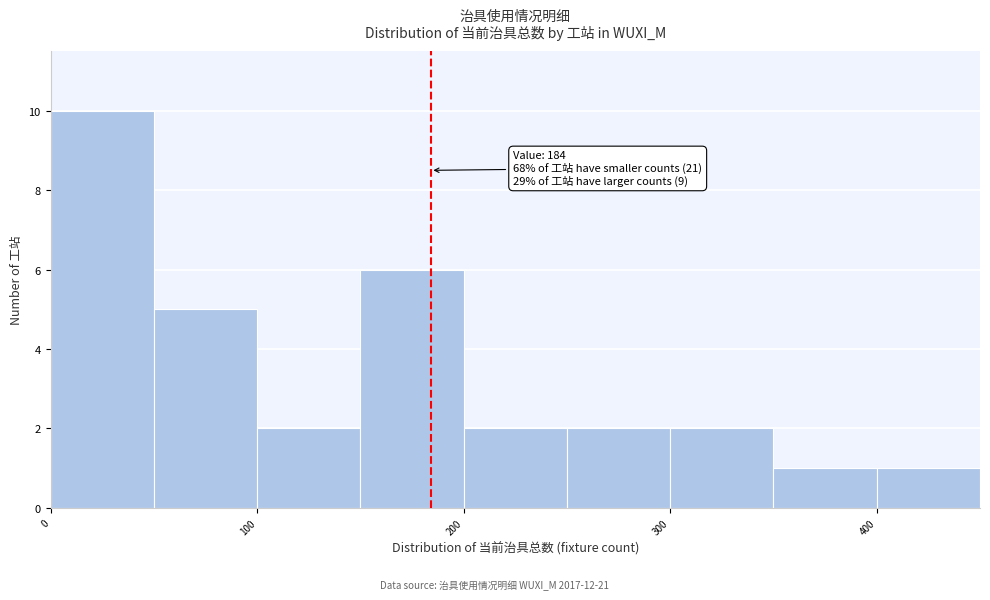

Over which range of the x-axis is the bar tallest?

0 to 50